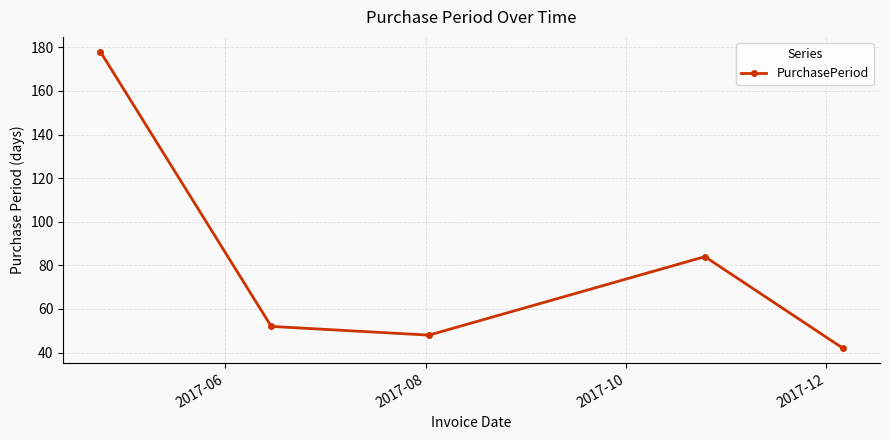

What is the difference between the maximum and minimum values?

136